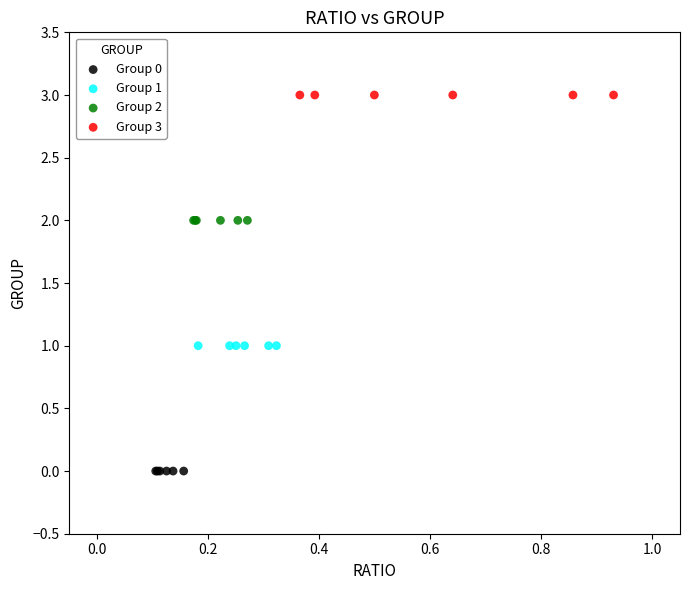

Which series contains the highest Y value?

Group 3